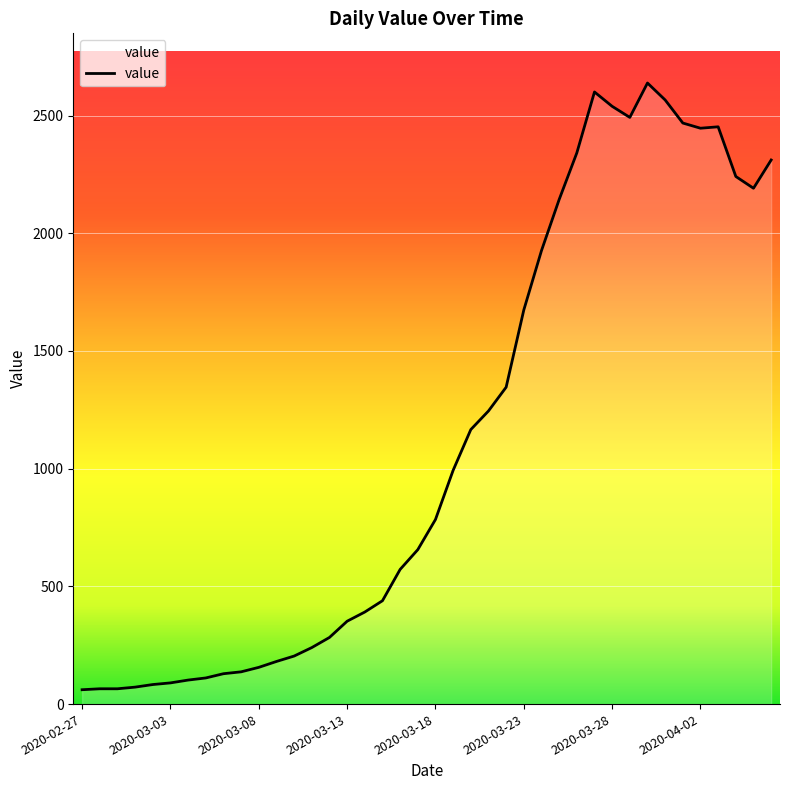

How many lines are shown in the chart?

1